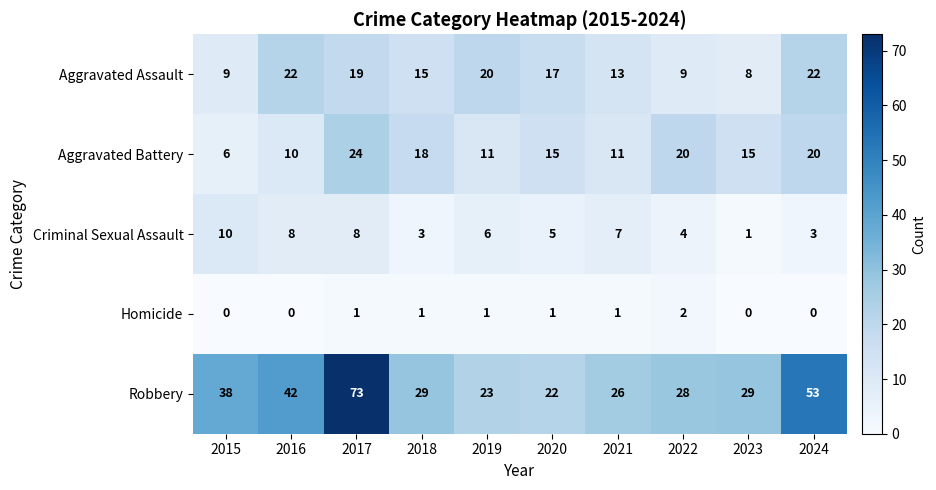

Which series has the largest range (max minus min)?

Robbery